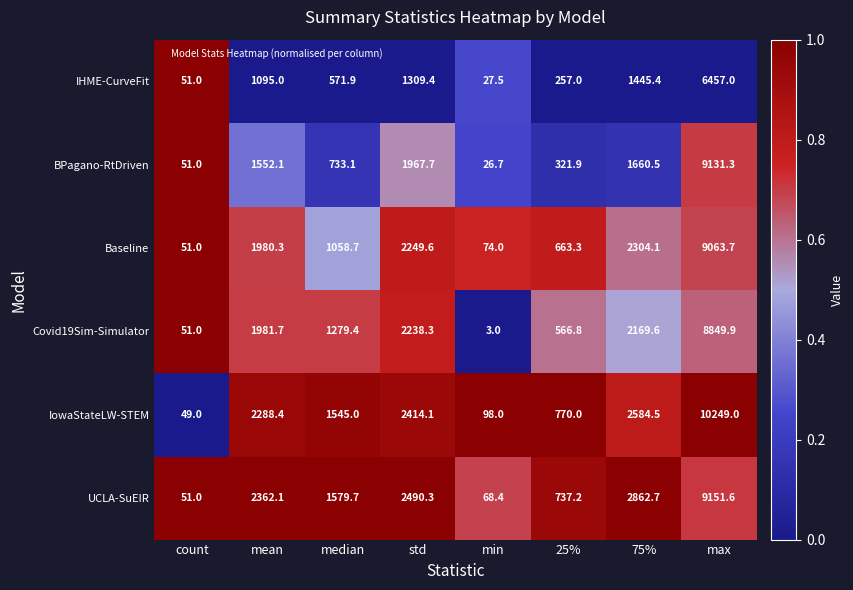

True or false: UCLA-SuEIR has a value of 93.3 at min.

False